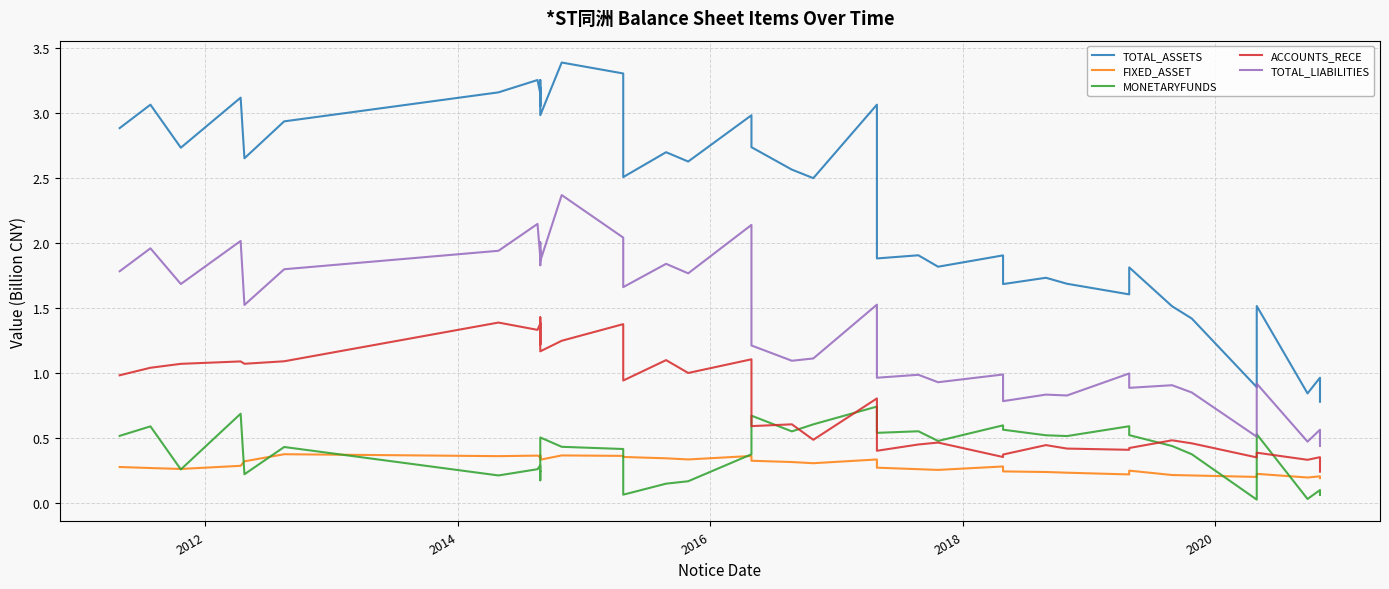

What is the value of the FIXED_ASSET point at the 26th from the left?

0.3